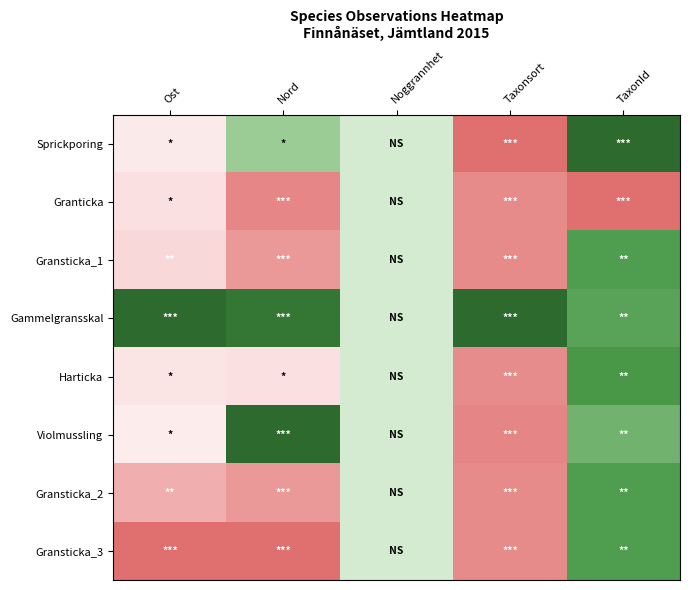

Reading right to left, what are all the values shown in this chart?

Sprickporing: TaxonId=0.0	Taxonsort=1.0	Noggrannhet=0.5	Nord=0.4	Ost=0.7
Granticka: TaxonId=1.0	Taxonsort=0.9	Noggrannhet=0.5	Nord=0.9	Ost=0.7
Gransticka_1: TaxonId=0.2	Taxonsort=0.9	Noggrannhet=0.5	Nord=0.9	Ost=0.7
Gammelgransskal: TaxonId=0.2	Taxonsort=0.0	Noggrannhet=0.5	Nord=0.1	Ost=0.0
Harticka: TaxonId=0.2	Taxonsort=0.9	Noggrannhet=0.5	Nord=0.7	Ost=0.7
Violmussling: TaxonId=0.3	Taxonsort=0.9	Noggrannhet=0.5	Nord=0.0	Ost=0.7
Gransticka_2: TaxonId=0.2	Taxonsort=0.9	Noggrannhet=0.5	Nord=0.9	Ost=0.8
Gransticka_3: TaxonId=0.2	Taxonsort=0.9	Noggrannhet=0.5	Nord=1.0	Ost=1.0